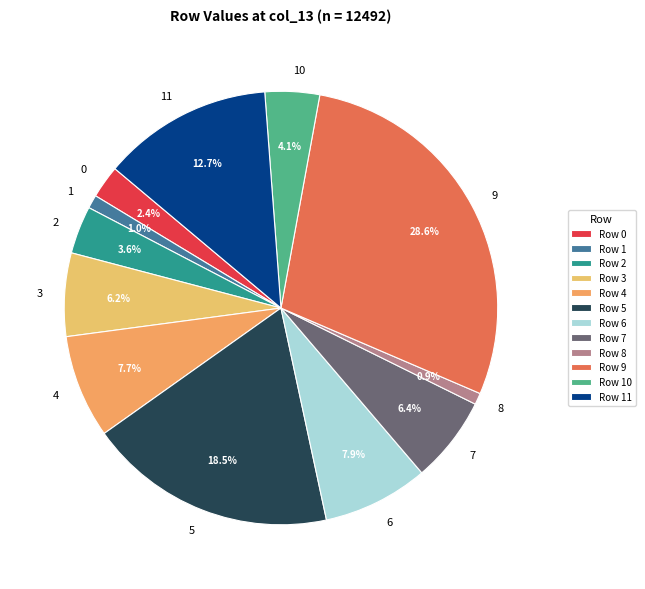

To the nearest percent, what is the combined percentage of 9 and 1?

30%